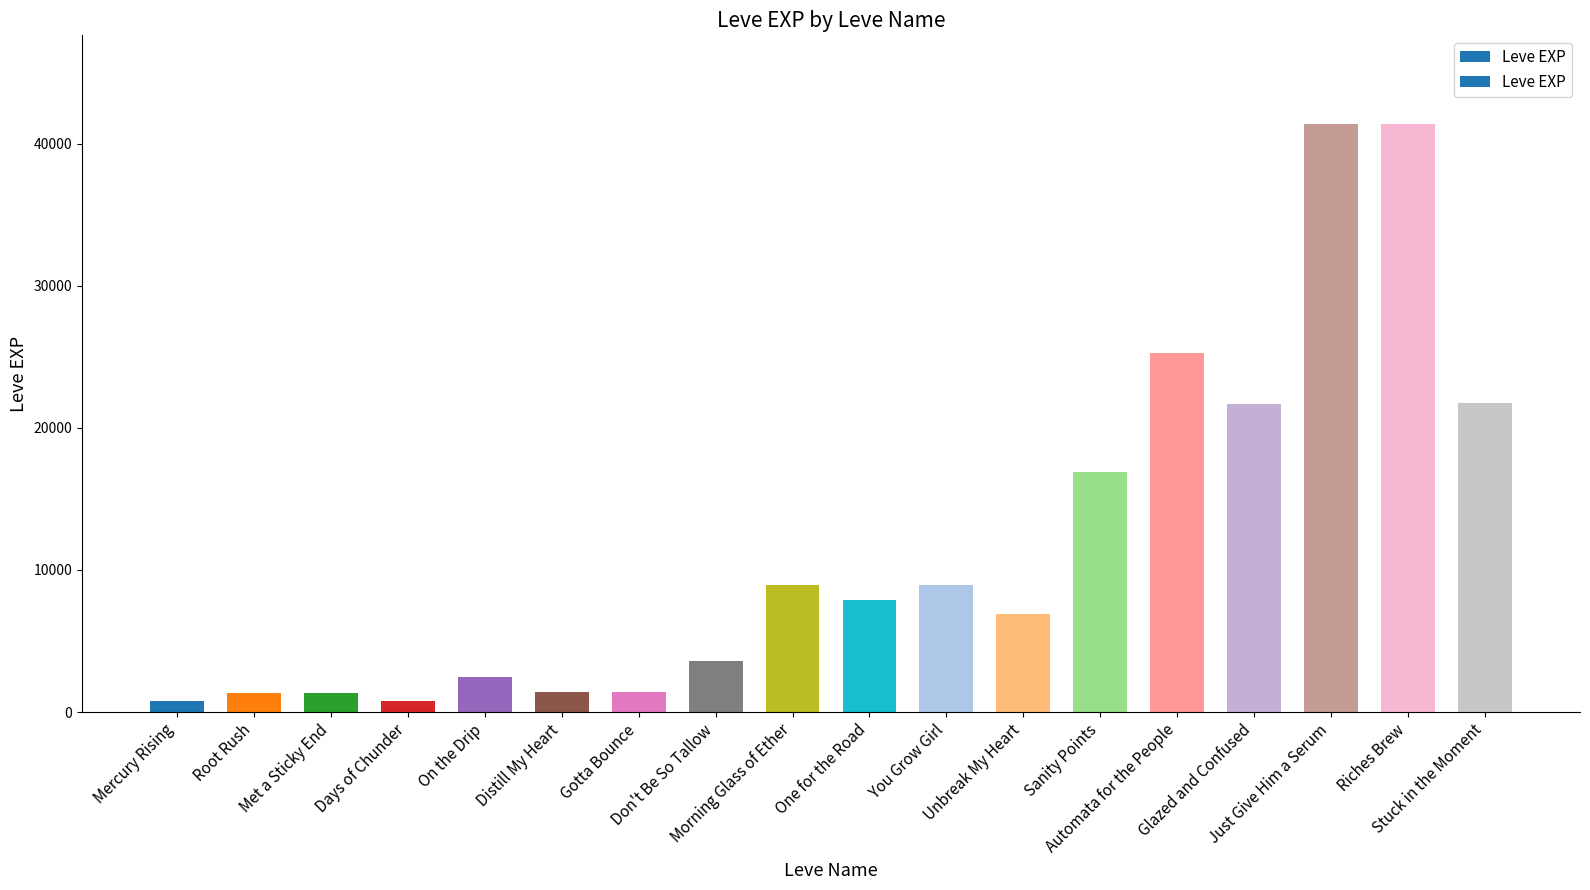

What is the value of the 16th bar from the left?

41410